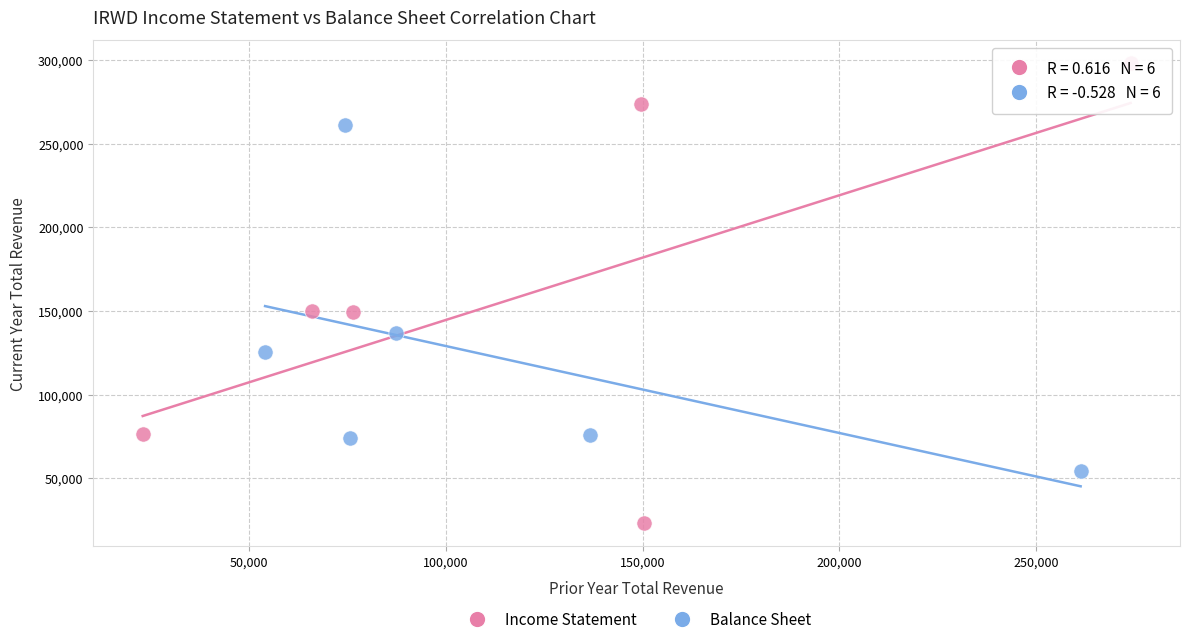

Which series contains the lowest Y value?

Income Statement